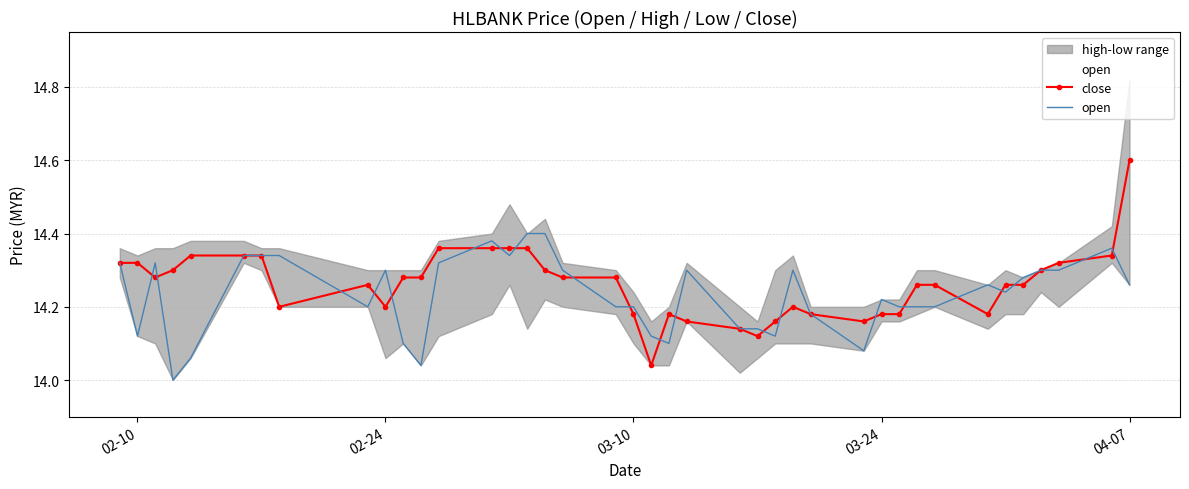

What is the difference between the maximum and minimum values in the close series?

0.6